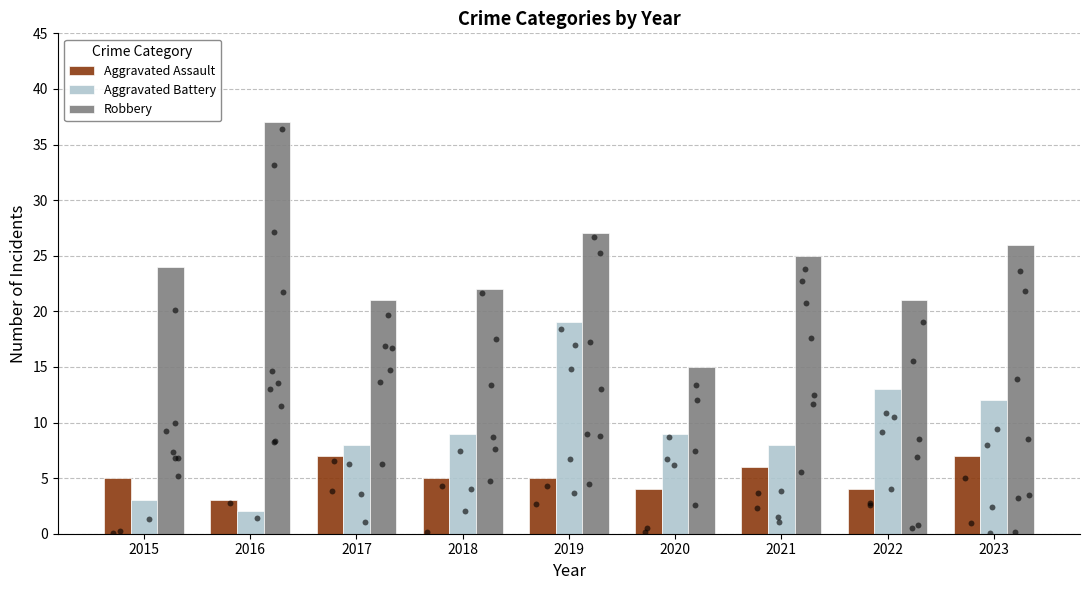

What are all the series names shown in the legend?

Aggravated Assault, Aggravated Battery, Robbery